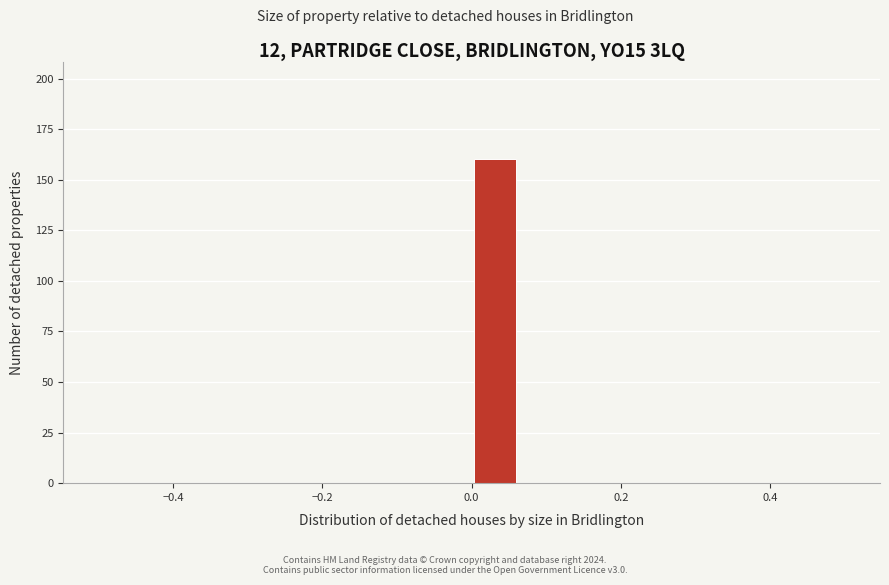

Read against the x-axis, roughly where is the centre of the tallest bar?

0.04